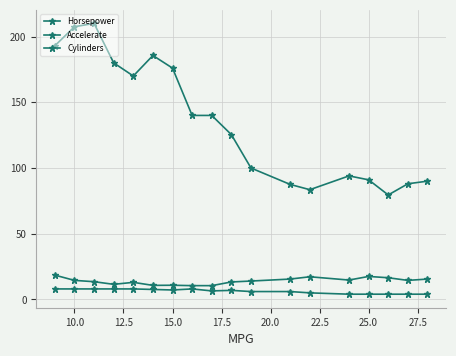

Count the number of data series in this chart.

3